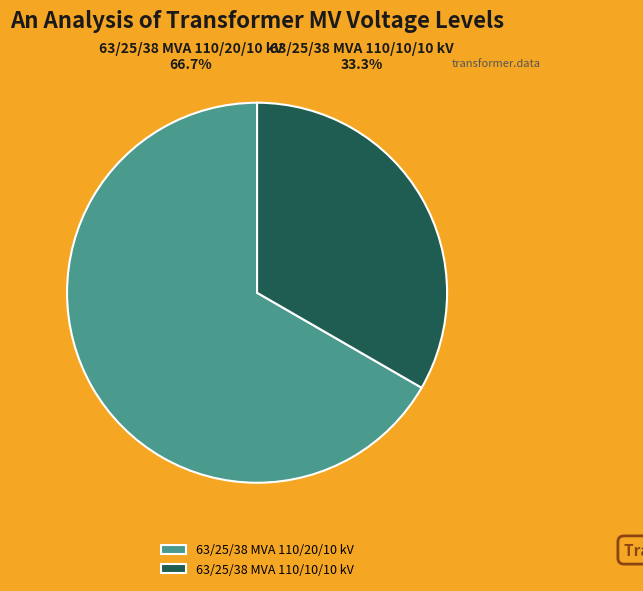

How many slices are in this pie chart?

2